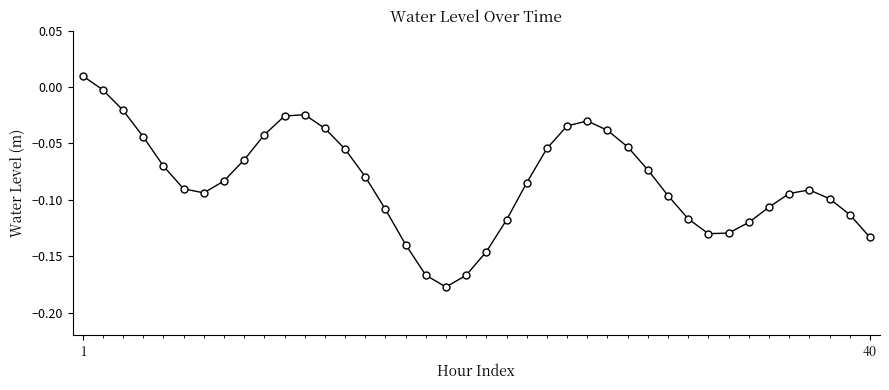

What is the difference between the second highest and second lowest values?

0.2